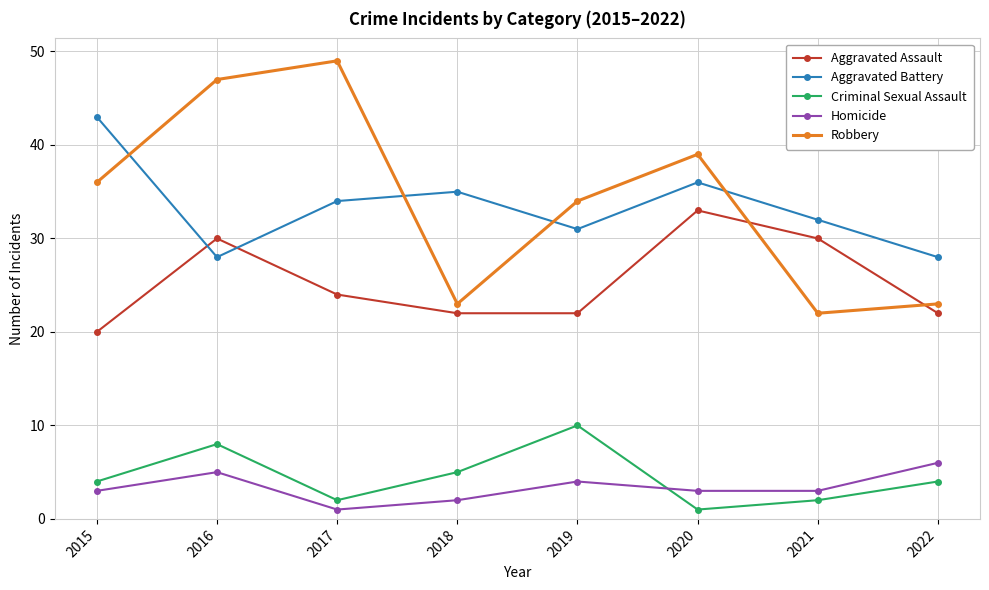

What is the difference between the maximum and minimum values in the Homicide series?

5